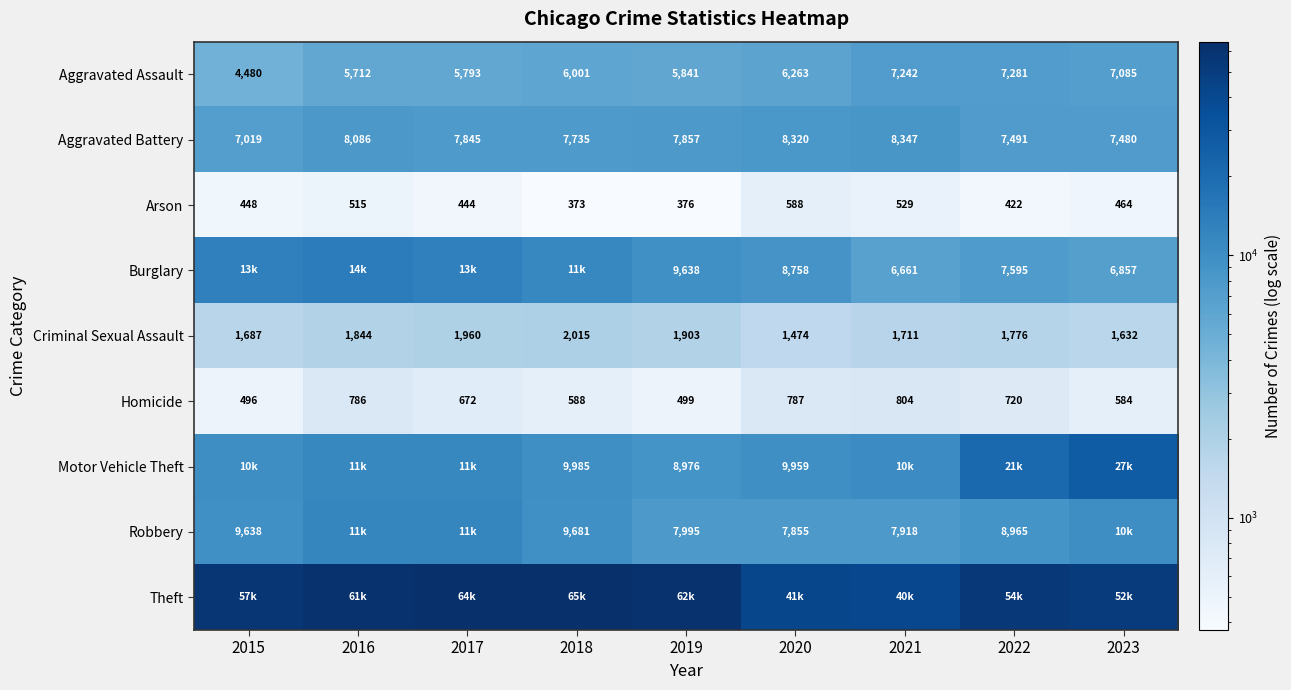

What is the sum of all Criminal Sexual Assault values?

16002